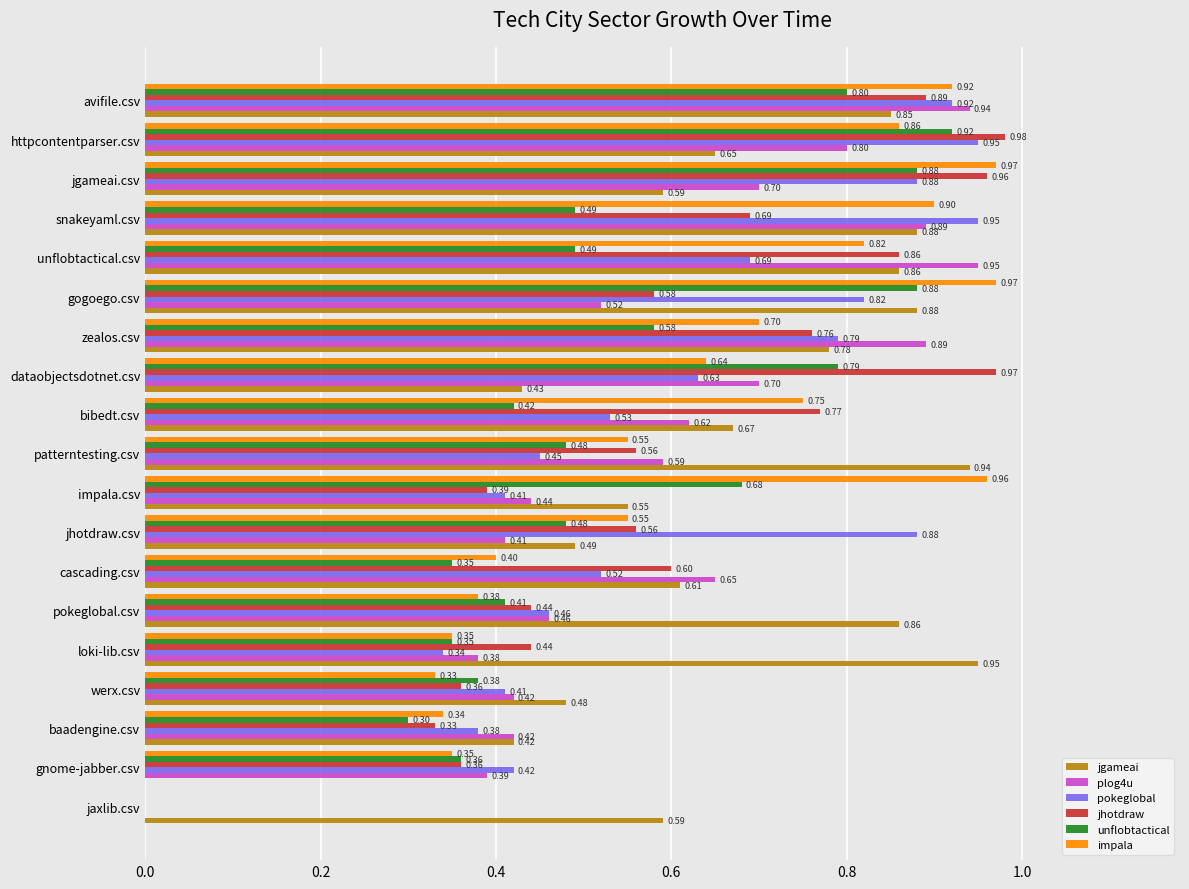

Which series changed the most between gnome-jabber.csv and baadengine.csv?

jgameai